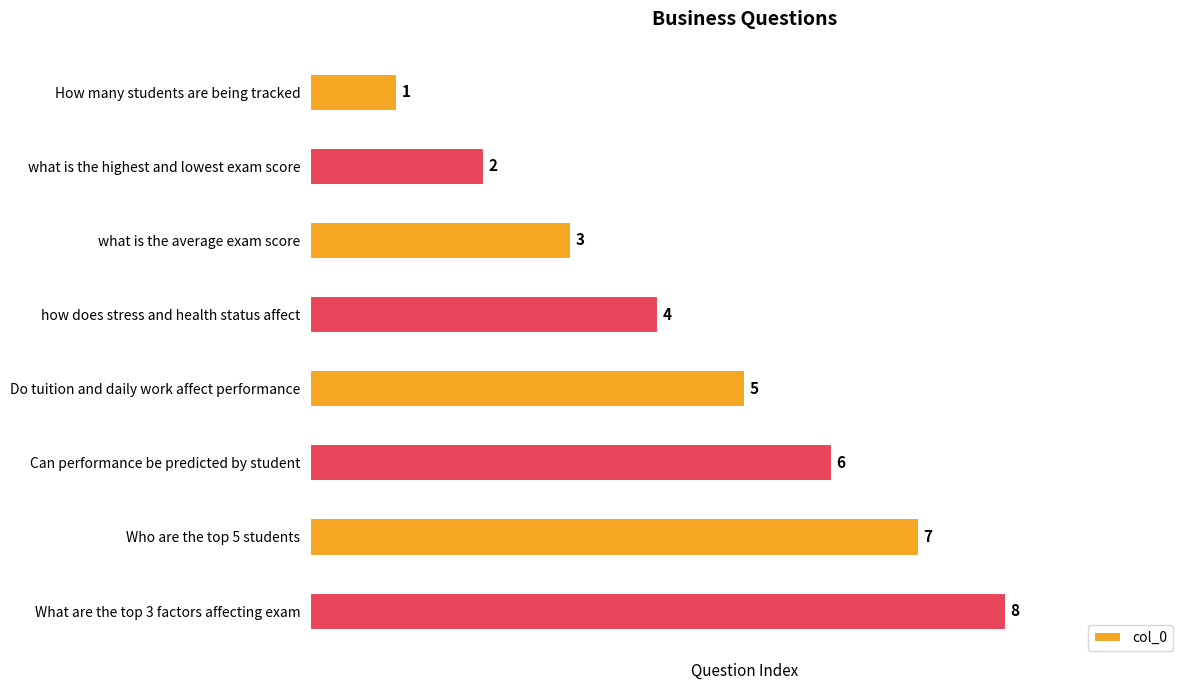

How many values are between 3 and 7?

5